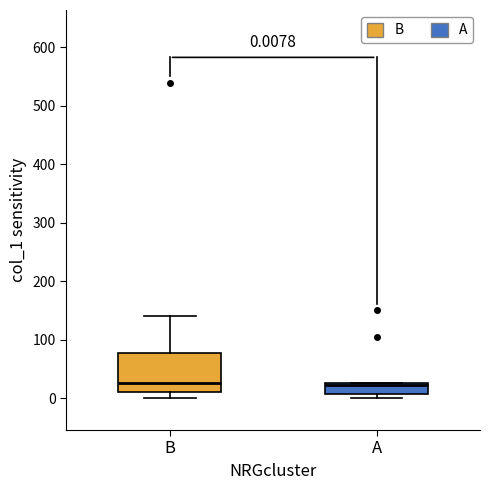

Which box is the tallest, from its lower edge to its upper edge?

B